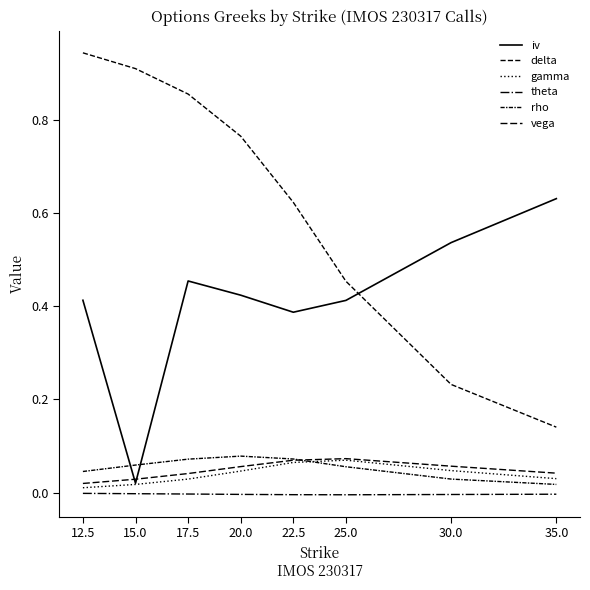

What is the maximum value for delta?

0.9